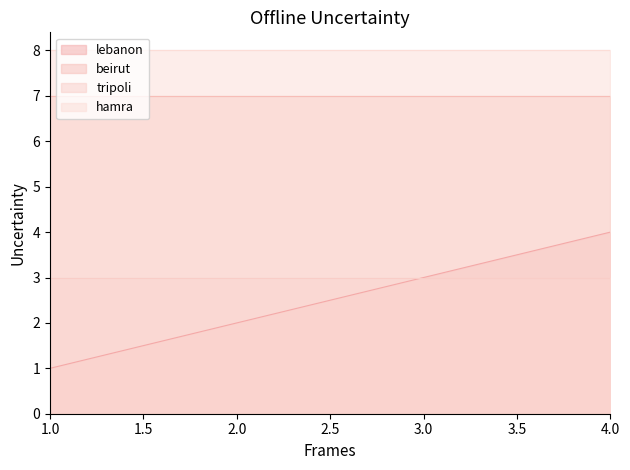

What are all the series names shown in the legend?

lebanon, beirut, tripoli, hamra